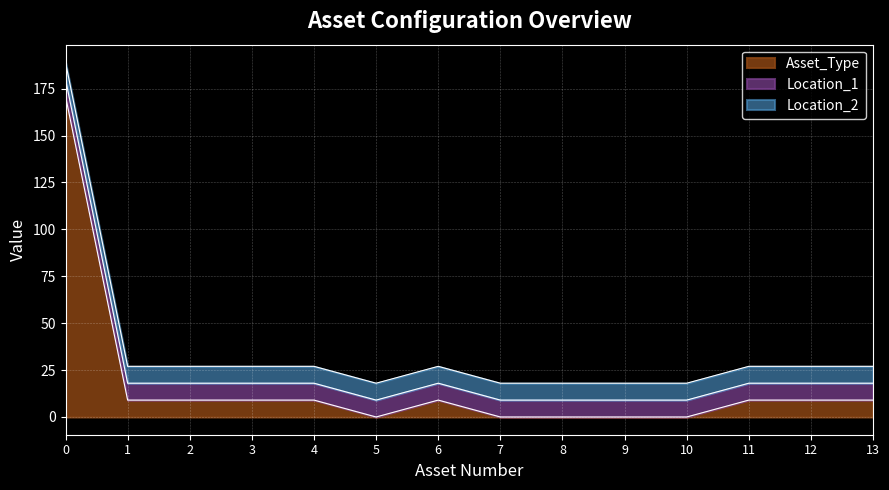

List the labels in order of Asset_Type value, smallest first.

5, 7, 8, 9, 10, 1, 2, 3, 4, 6, 11, 12, 13, 0